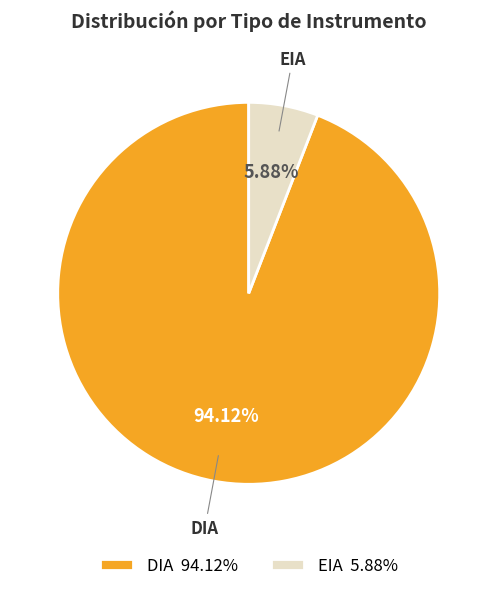

Is it true that DIA is 94% of the pie?

True